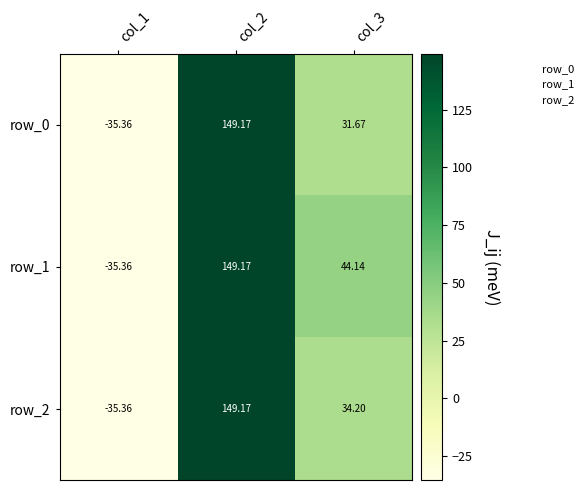

How many negative values does the row_0 series have?

1